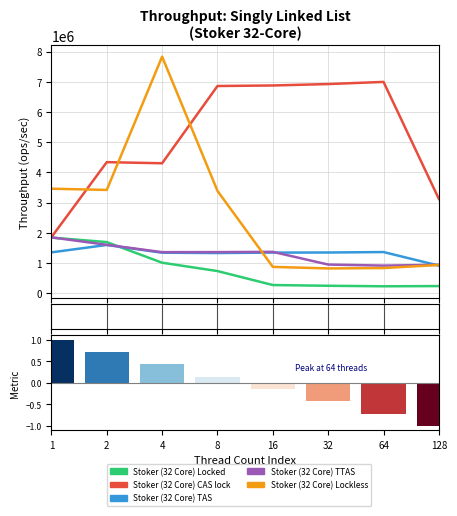

What is the value of the Stoker (32 Core) TAS bar at the 3rd from the left?

1337758